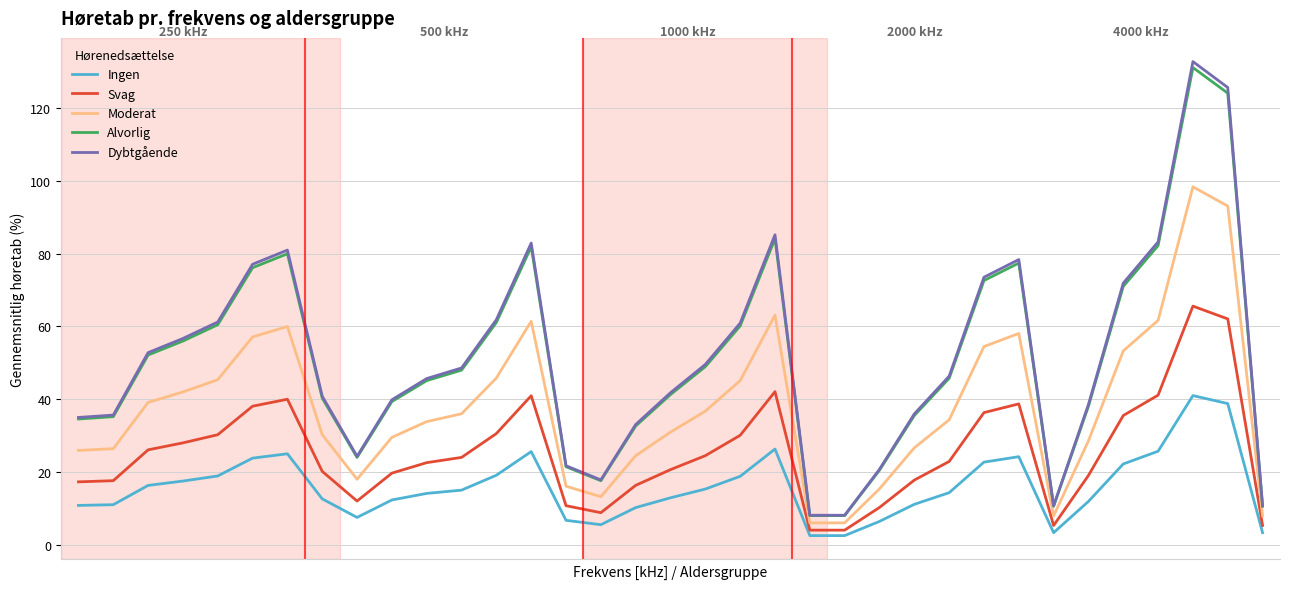

Which series has the widest spread of values?

Dybtgående